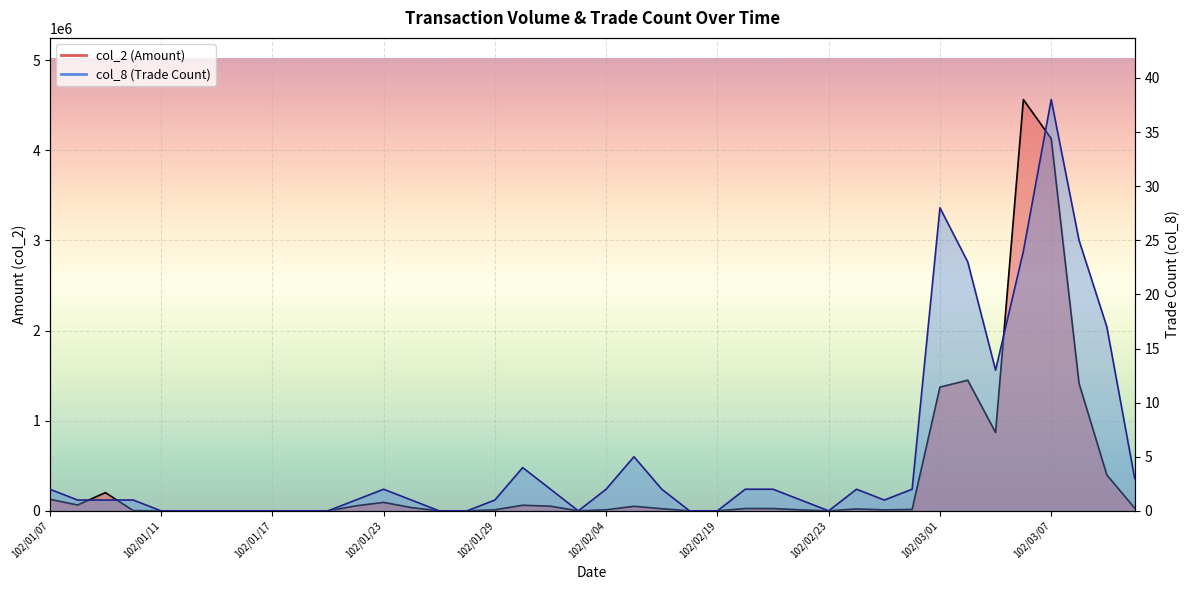

Rank the series by their average value, from lowest to highest.

col_8, col_2